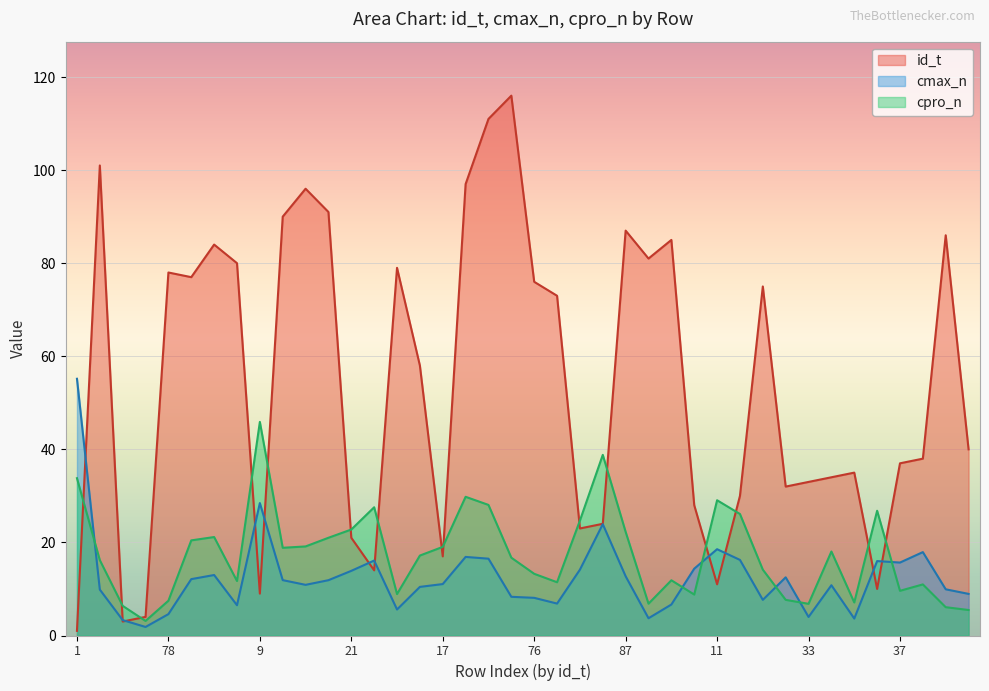

Does the chart display data point markers on the line(s)?

No